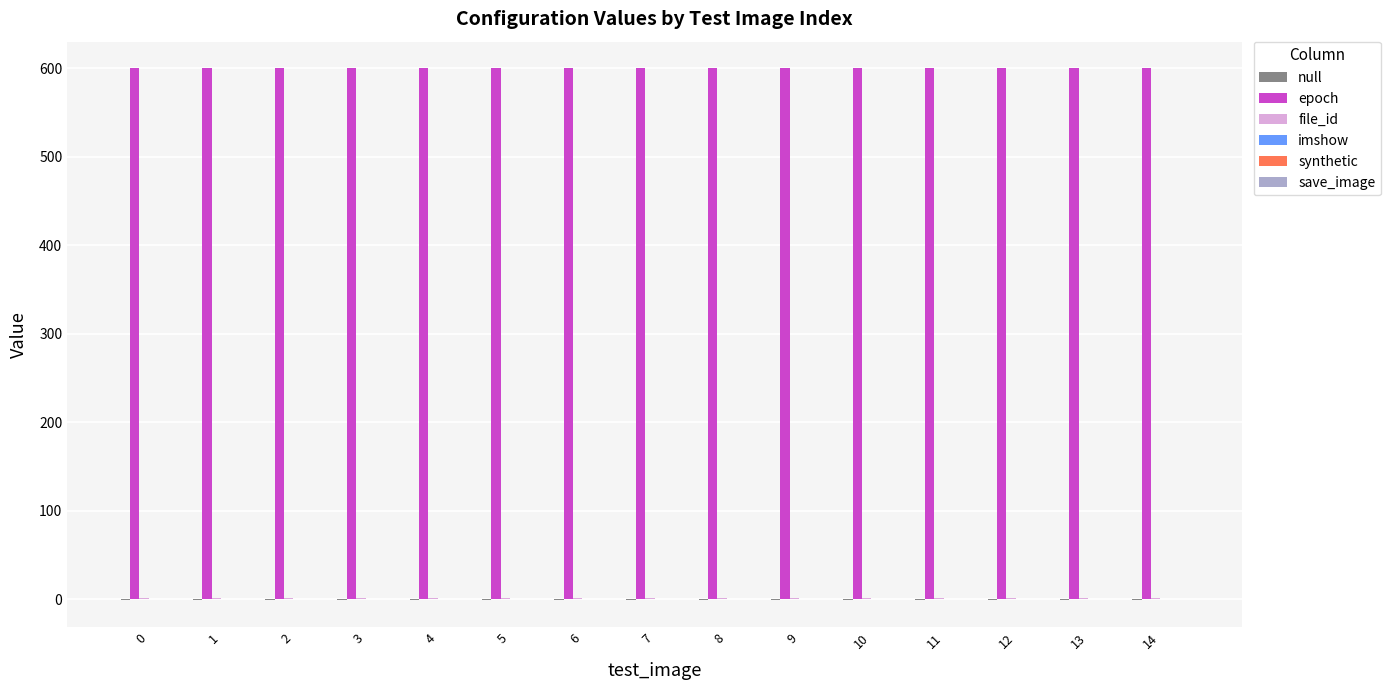

The synthetic series shows 0 at 0. True or false?

True